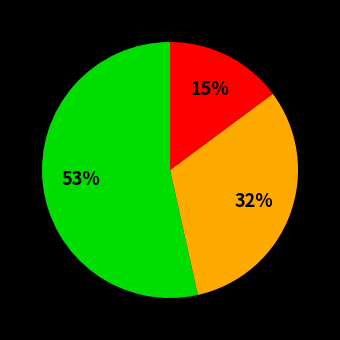

Does any single category account for the majority?

Yes